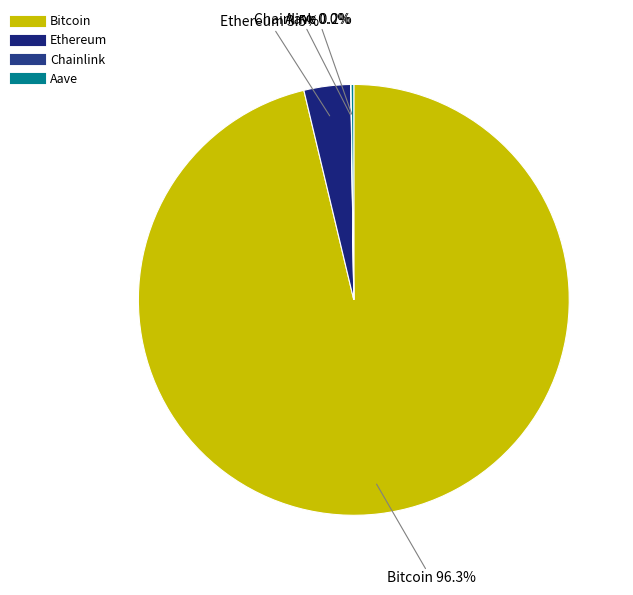

Which category has the biggest portion of the pie?

Bitcoin